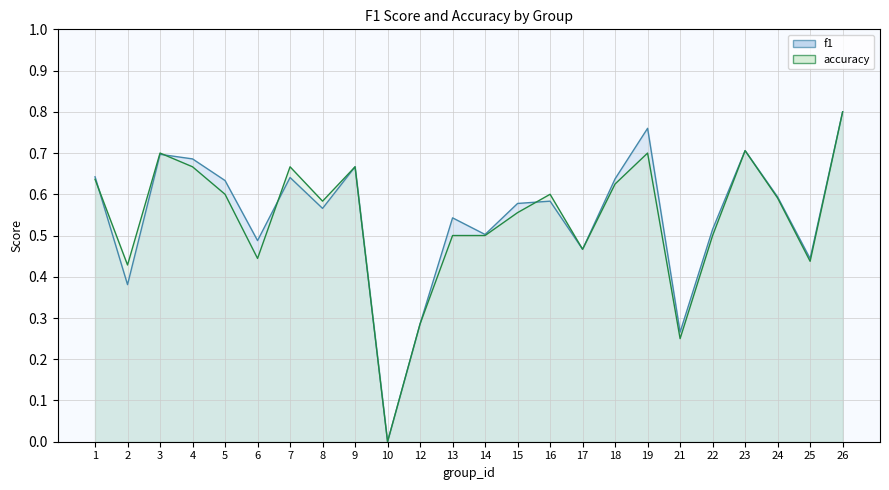

What are all the series names shown in the legend?

f1, accuracy